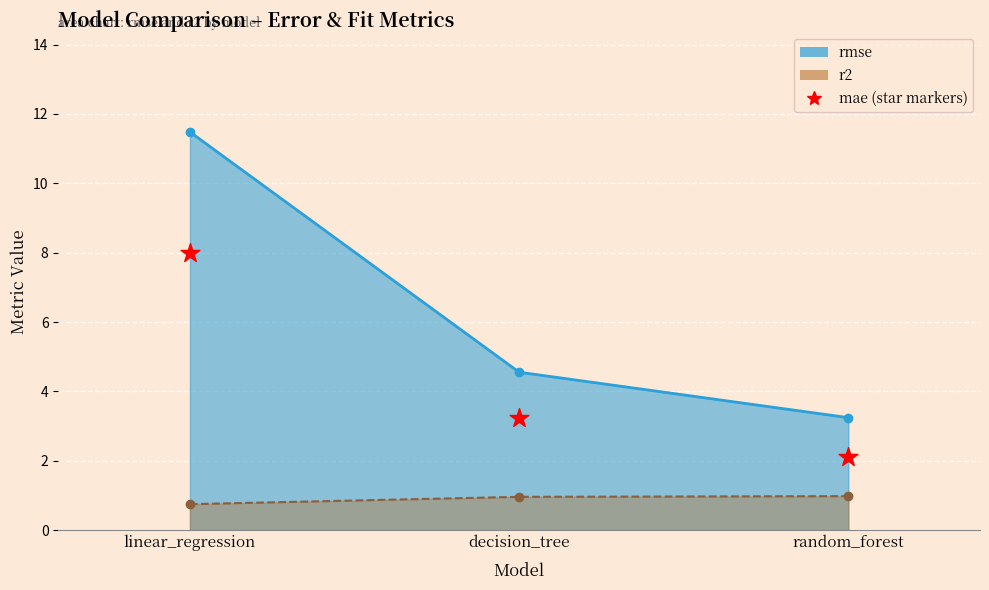

Which has a higher value, decision_tree or linear_regression?

linear_regression